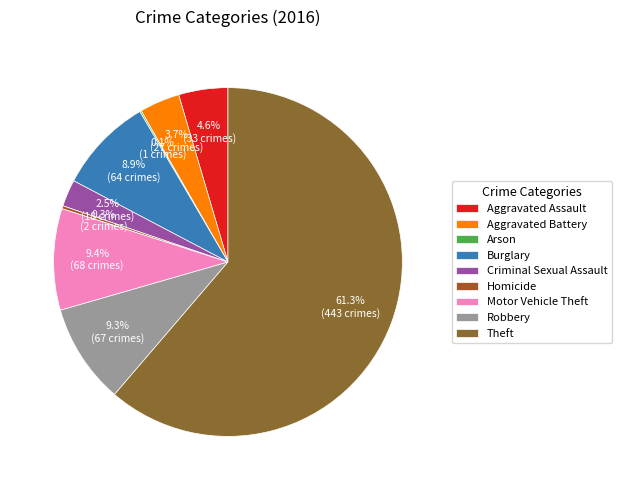

Which has a higher value, Criminal Sexual Assault or Theft?

Theft